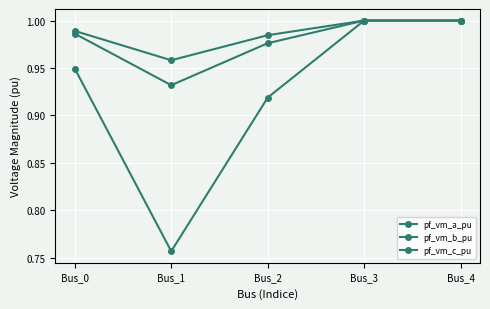

How many data points does each series have?

5